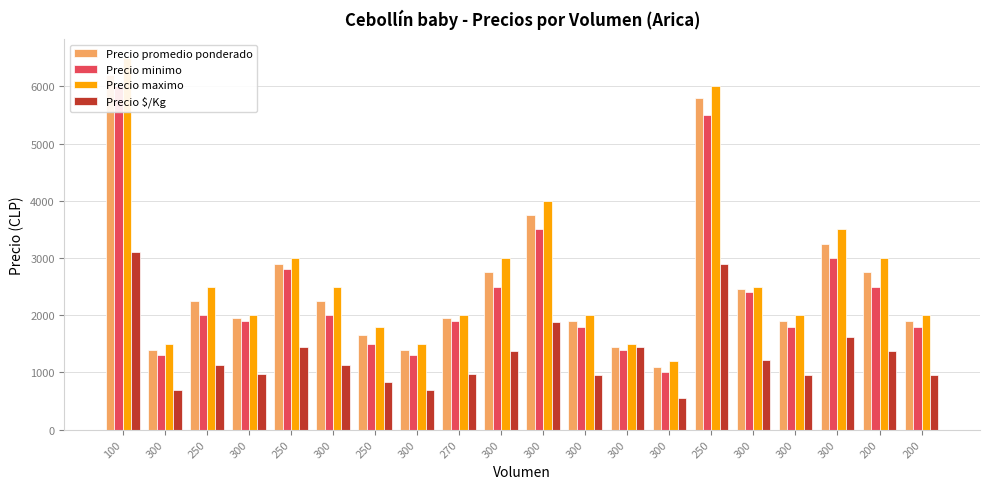

What is the spread (max minus min) of values at 100?

3400